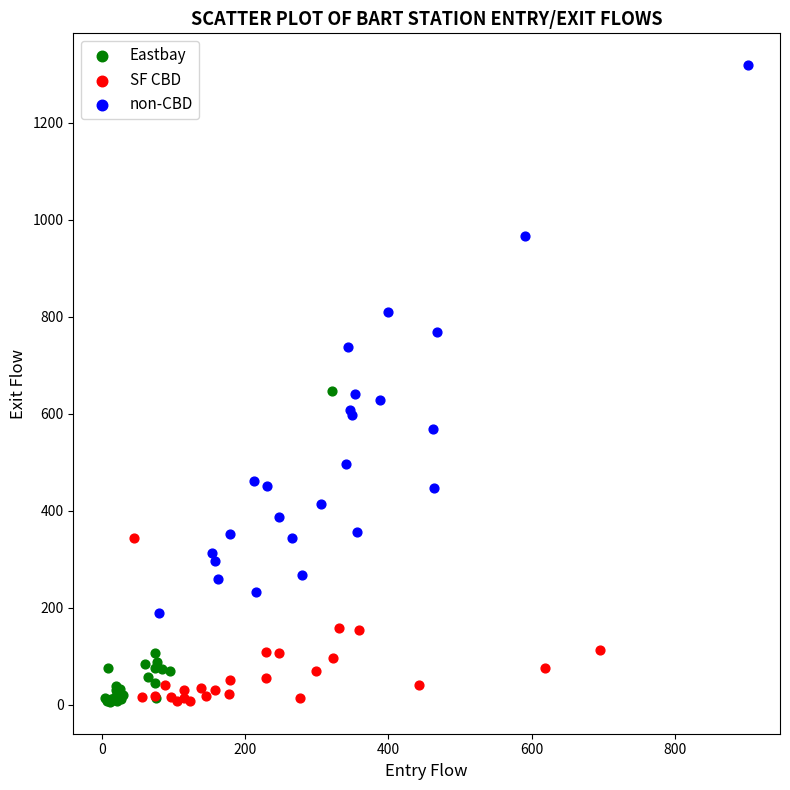

Which series contains the highest Y value?

non-CBD